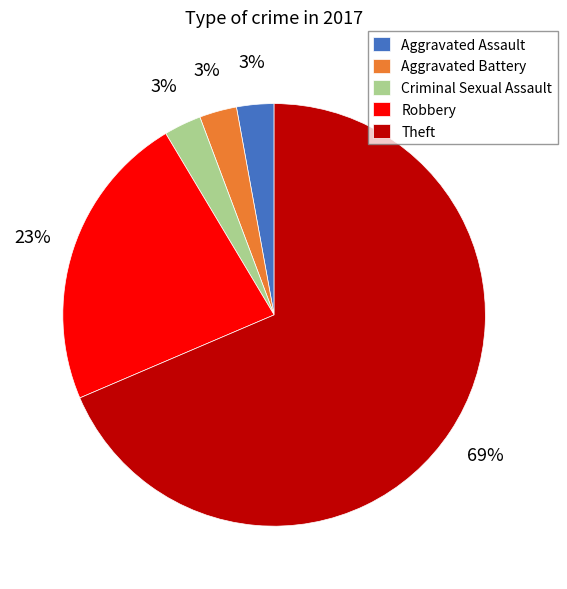

What is the largest slice in the pie chart?

Theft